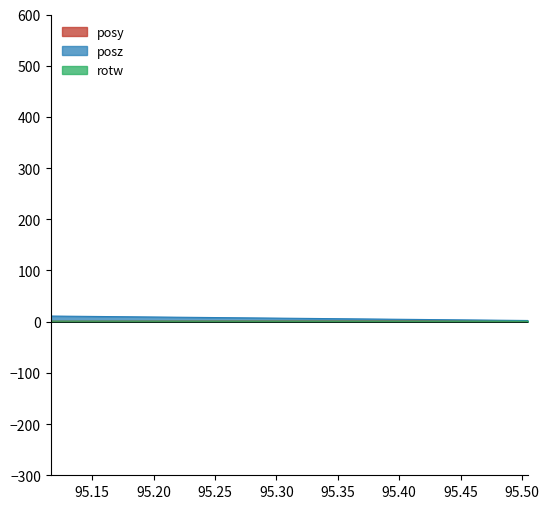

What is the difference between the highest and lowest values at 95.14392?

9.5